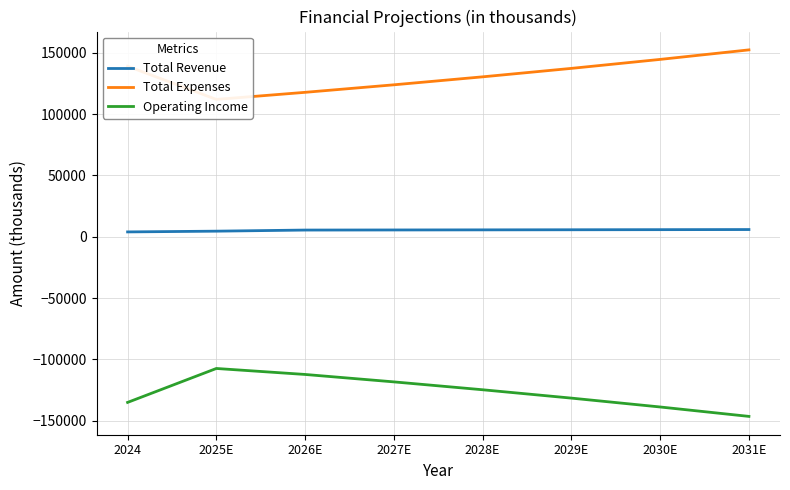

At how many categories does at least one series exceed -115750?

8